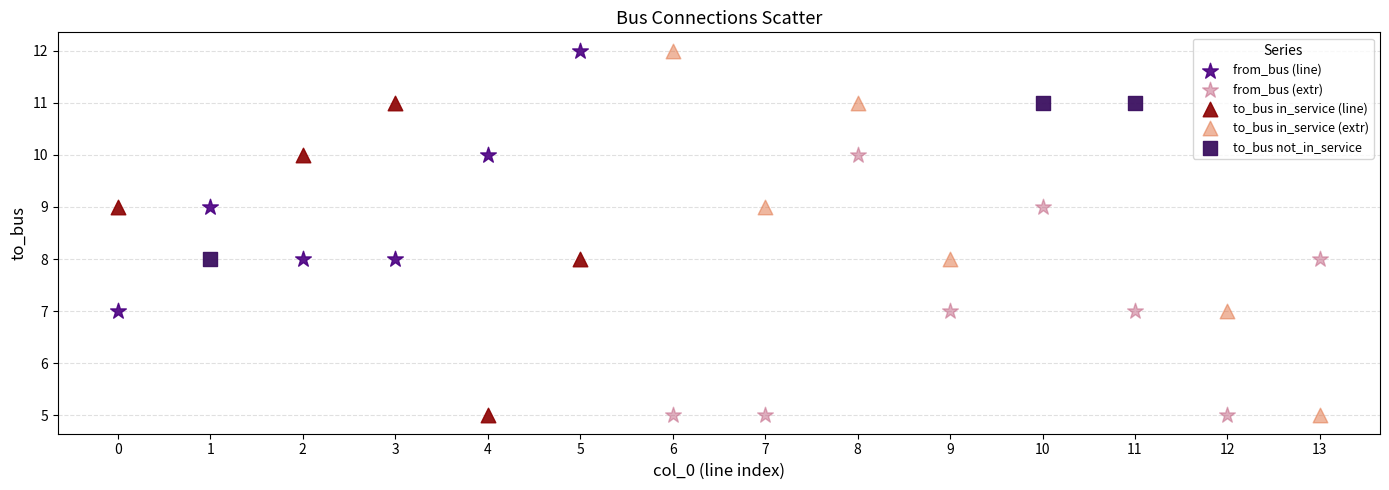

Which series has the largest Y range (max minus min)?

to_bus in_service (extr)